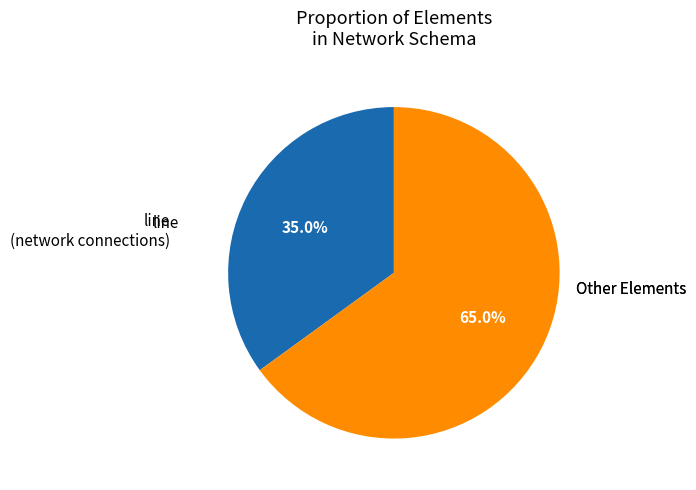

Does any single category account for the majority?

Yes